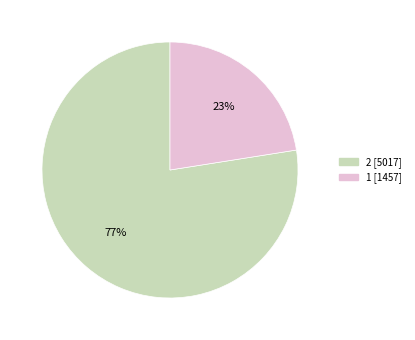

The 1 slice represents 23% of the pie. True or false?

True